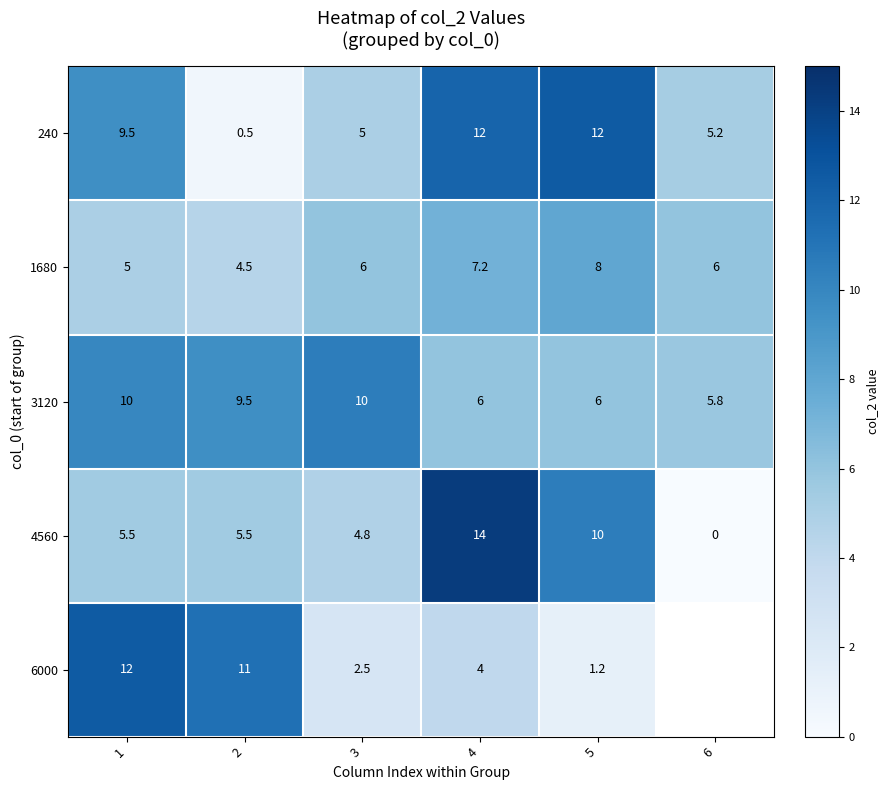

Is it true that 1680 equals 10.6 at 3?

False